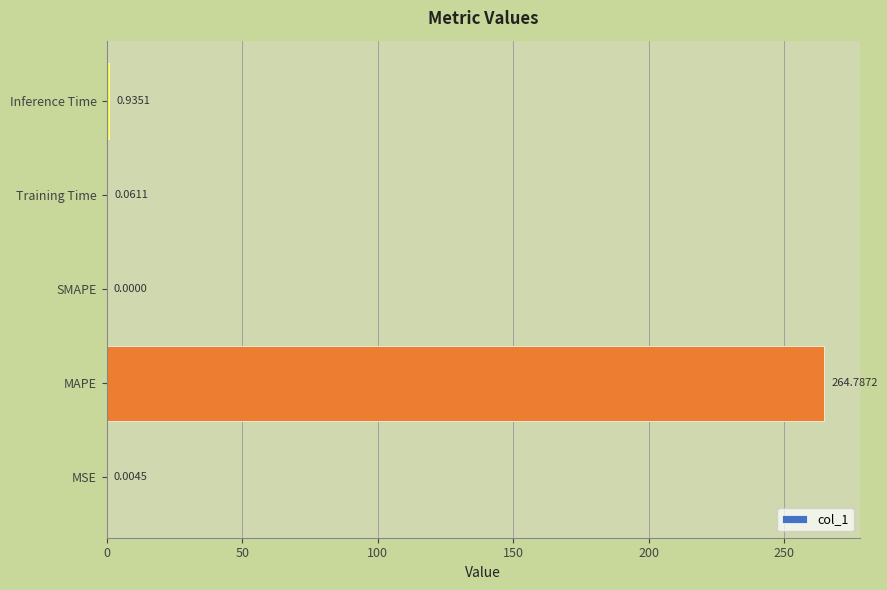

Where is the data nearest to the value 132?

Inference Time